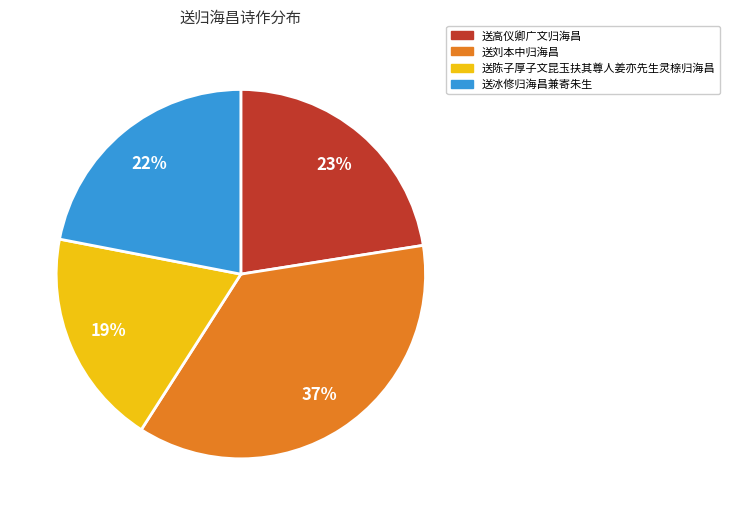

Is it true that 送高仪卿广文归海昌 is 23% of the pie?

True